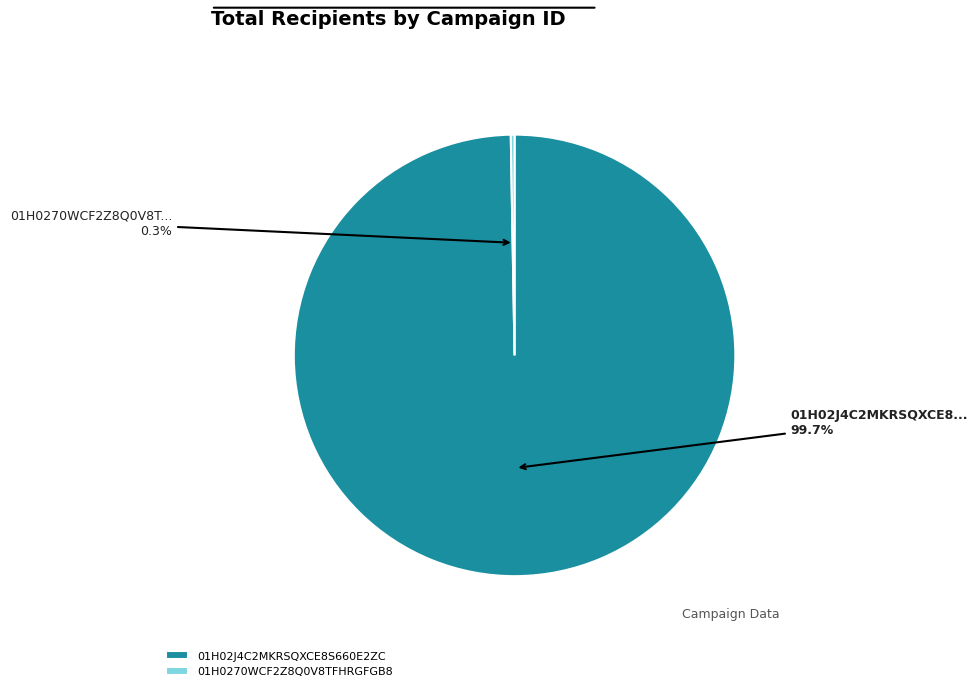

To the nearest percent, what is the difference between the largest and smallest slice percentages?

99%